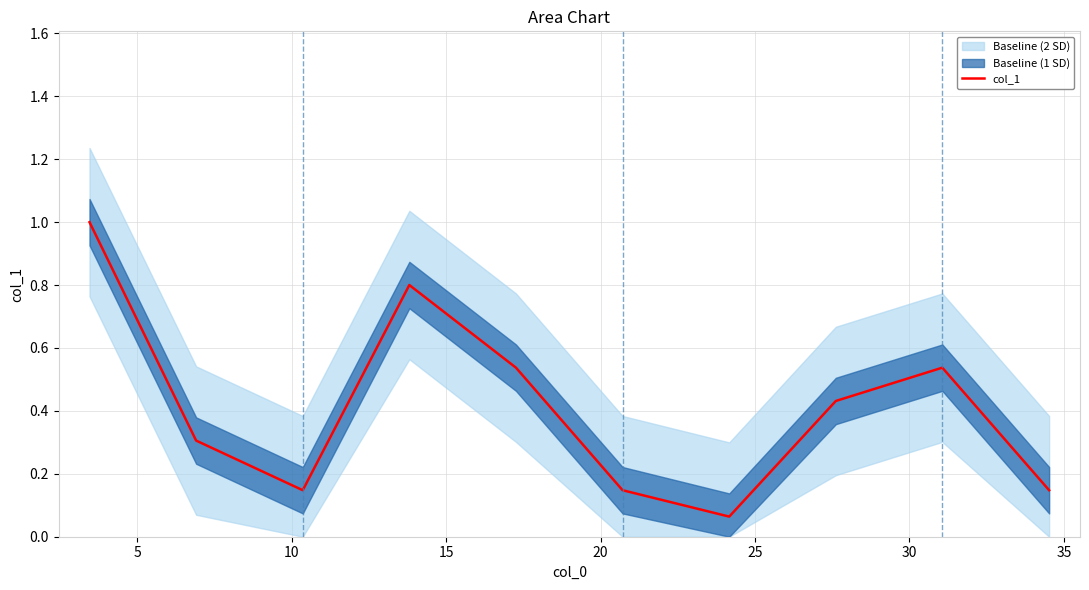

What is the change in value from 5 to 15?

+0.5